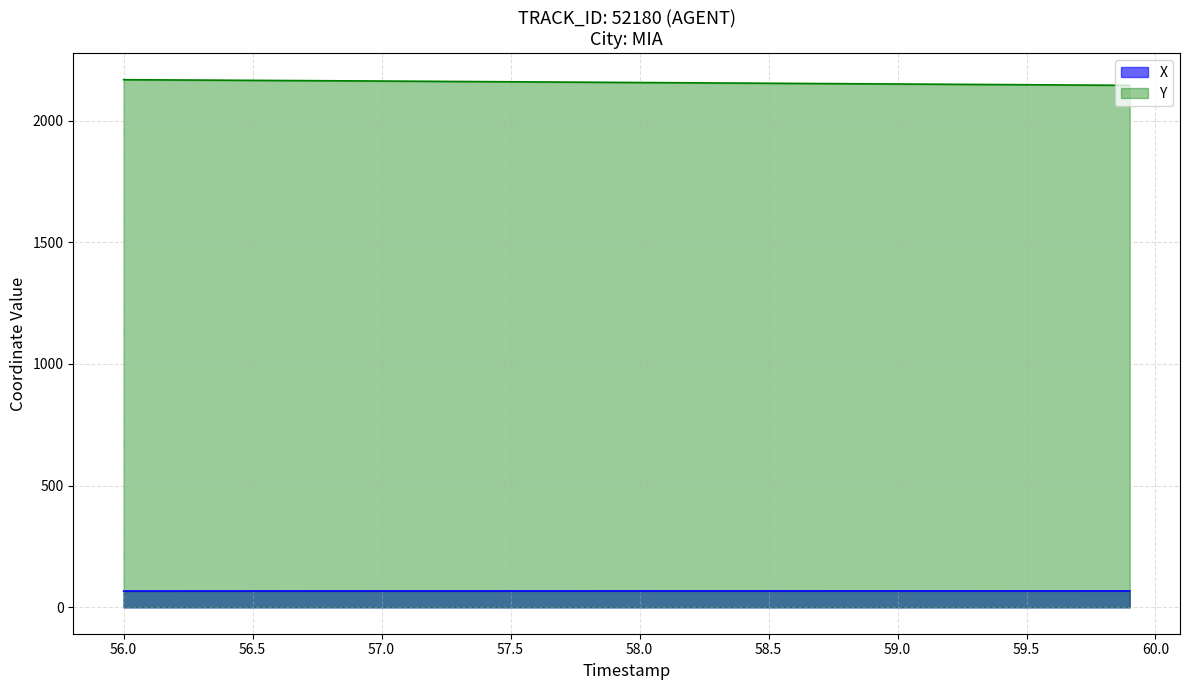

True or false: X and Y cross at least once.

False